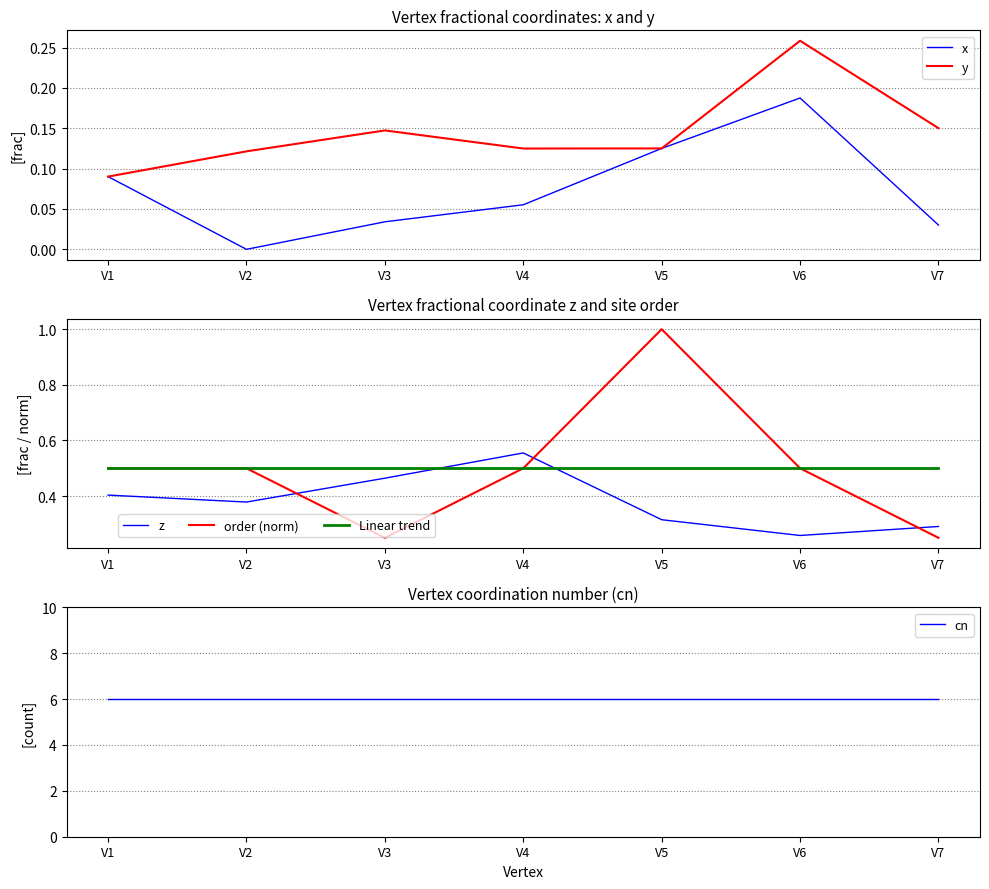

Which series has the largest total across all categories?

cn